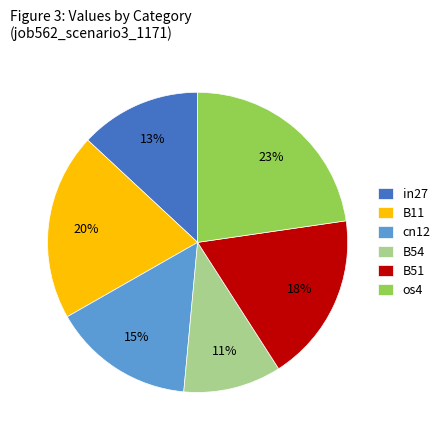

Rank the categories by value from highest to lowest.

os4, B11, B51, cn12, in27, B54